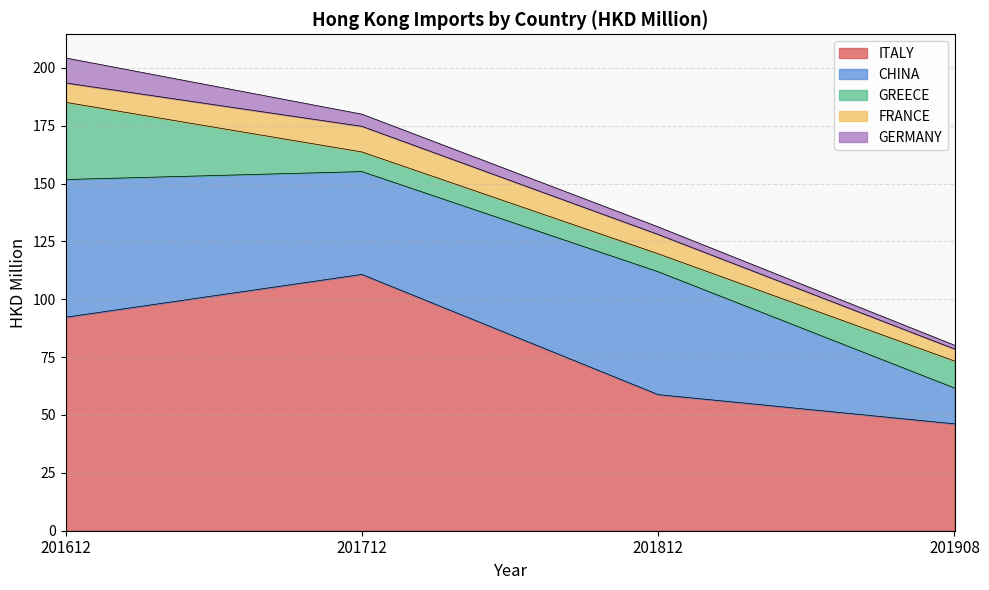

What is the sum of all ITALY values?

307.9